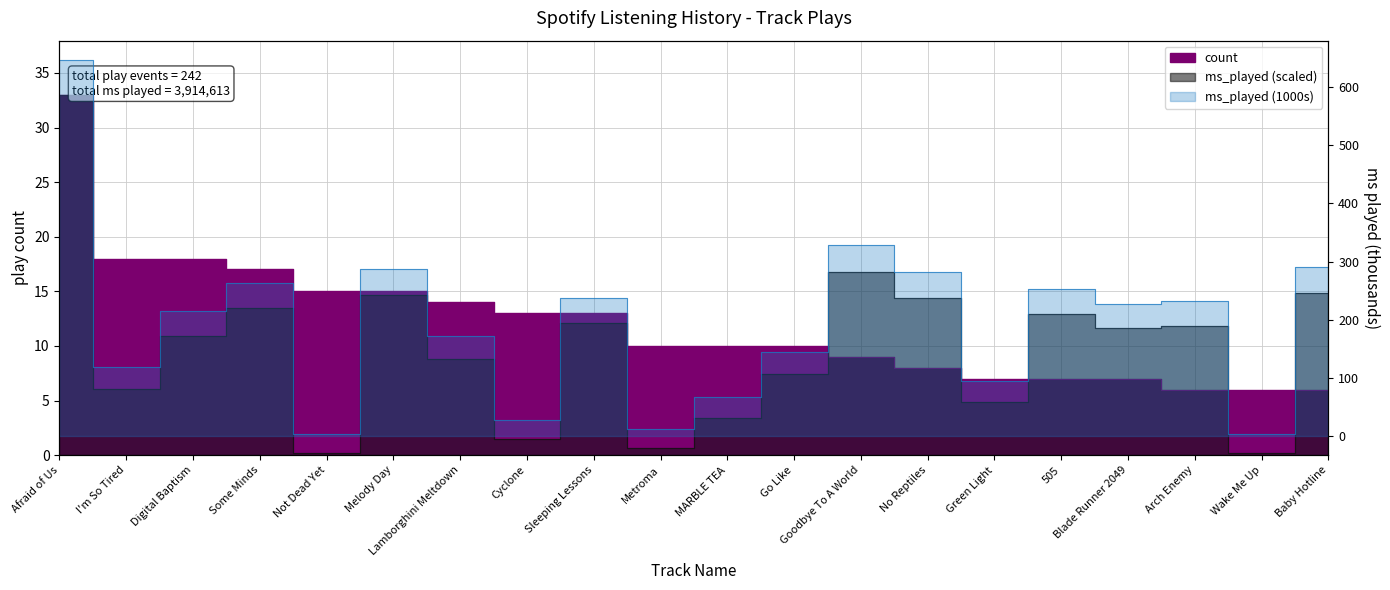

At which label is ms_played closest to 16?

Goodbye To A World